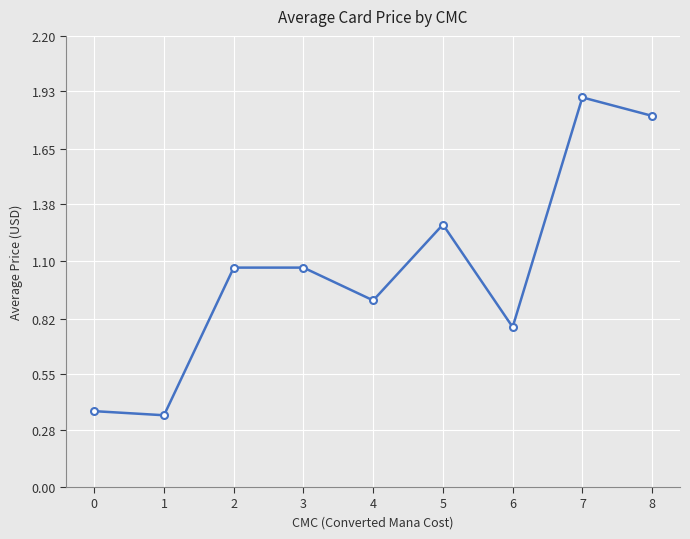

What is the change in value from 4 to 5?

+0.4